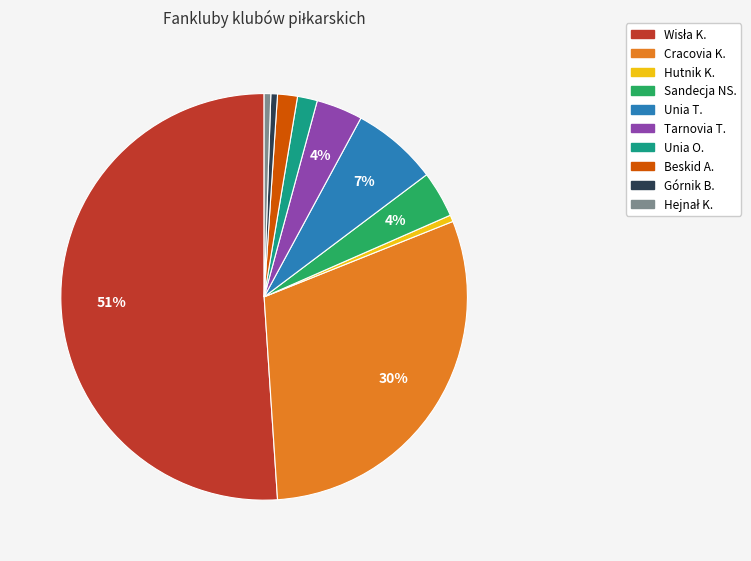

Which has a higher value, Beskid A. or Tarnovia T.?

Tarnovia T.